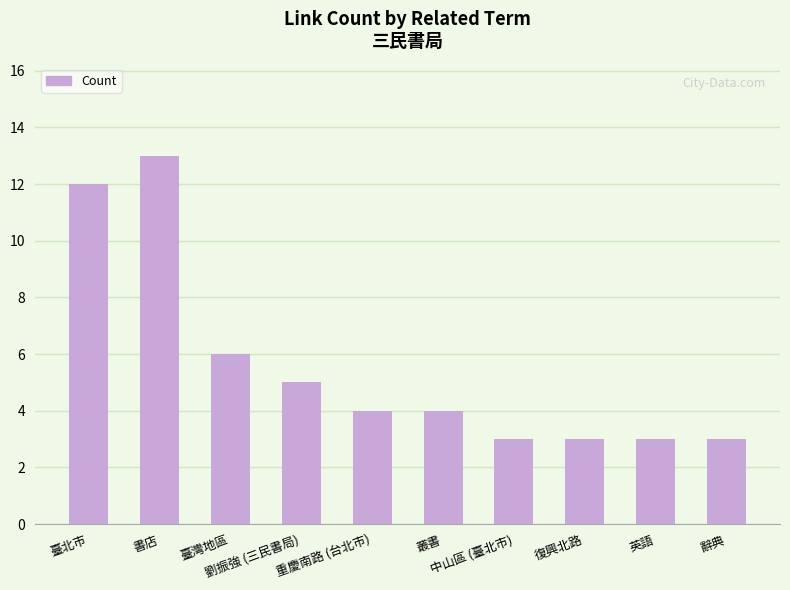

How many categories are shown in the chart?

10